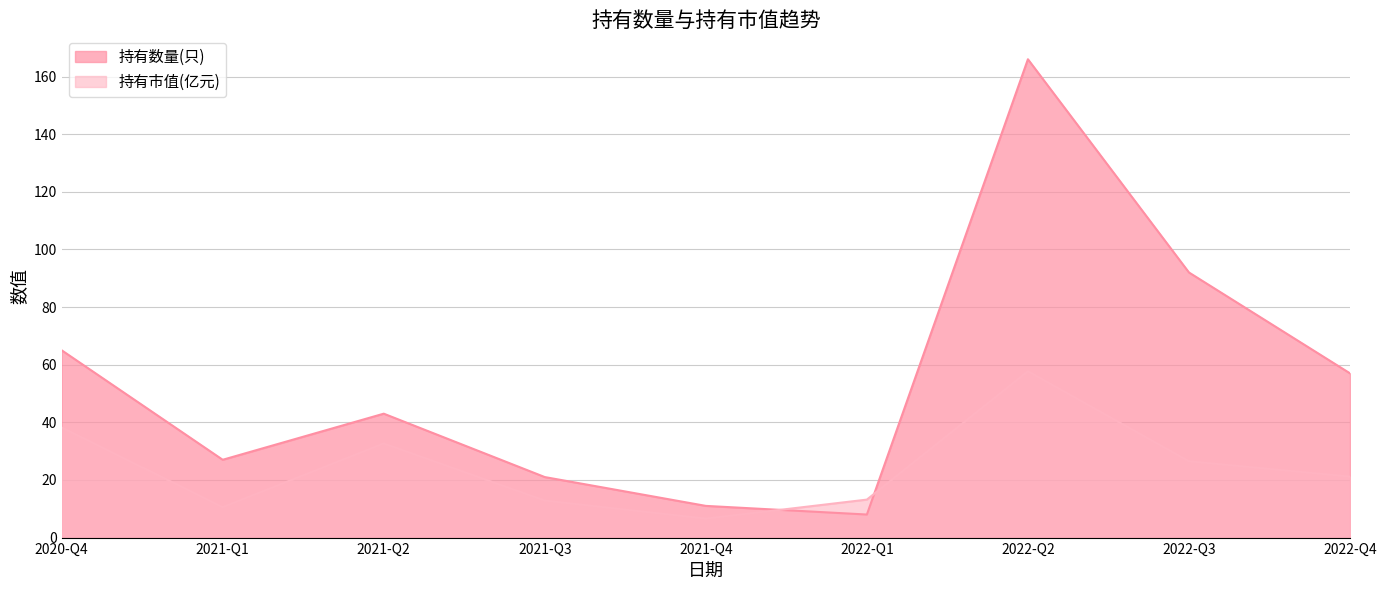

Where do 持有市值(亿元) and 持有数量(只) first cross each other?

2021-Q4 and 2022-Q1